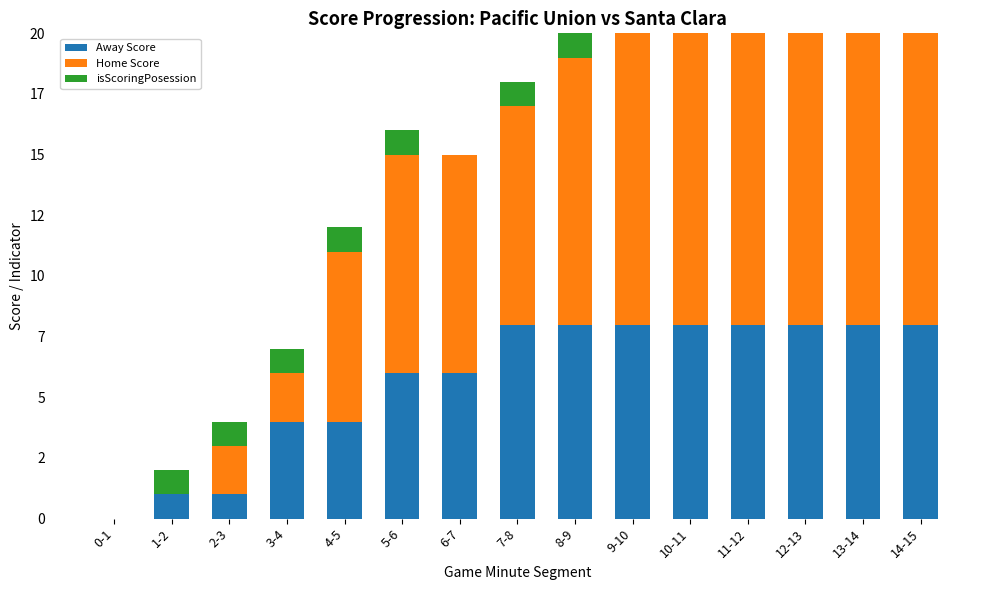

How many bars are there in total?

45